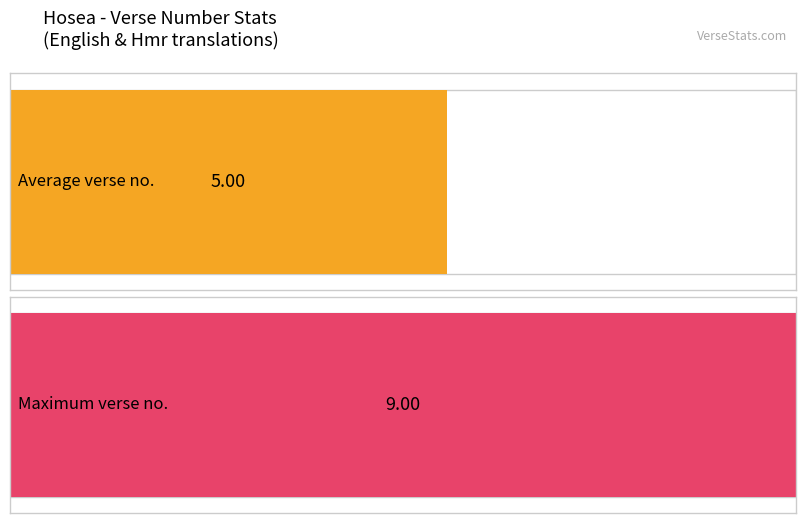

The chart shows a value of 6 at Verse 4. True or false?

False